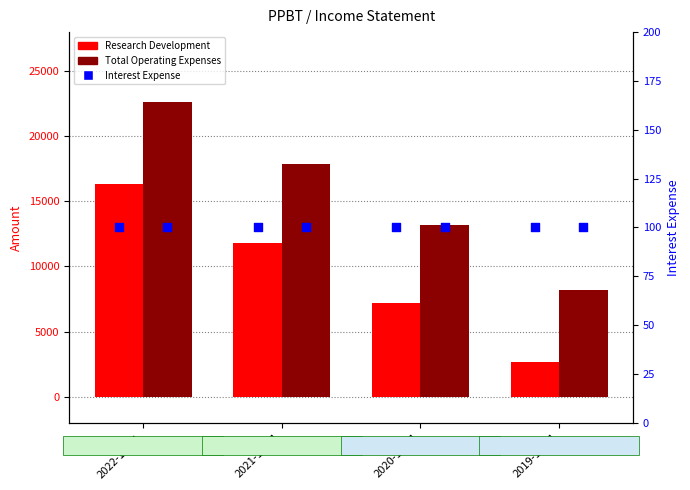

Which series has the largest total across all categories?

Total Operating Expenses